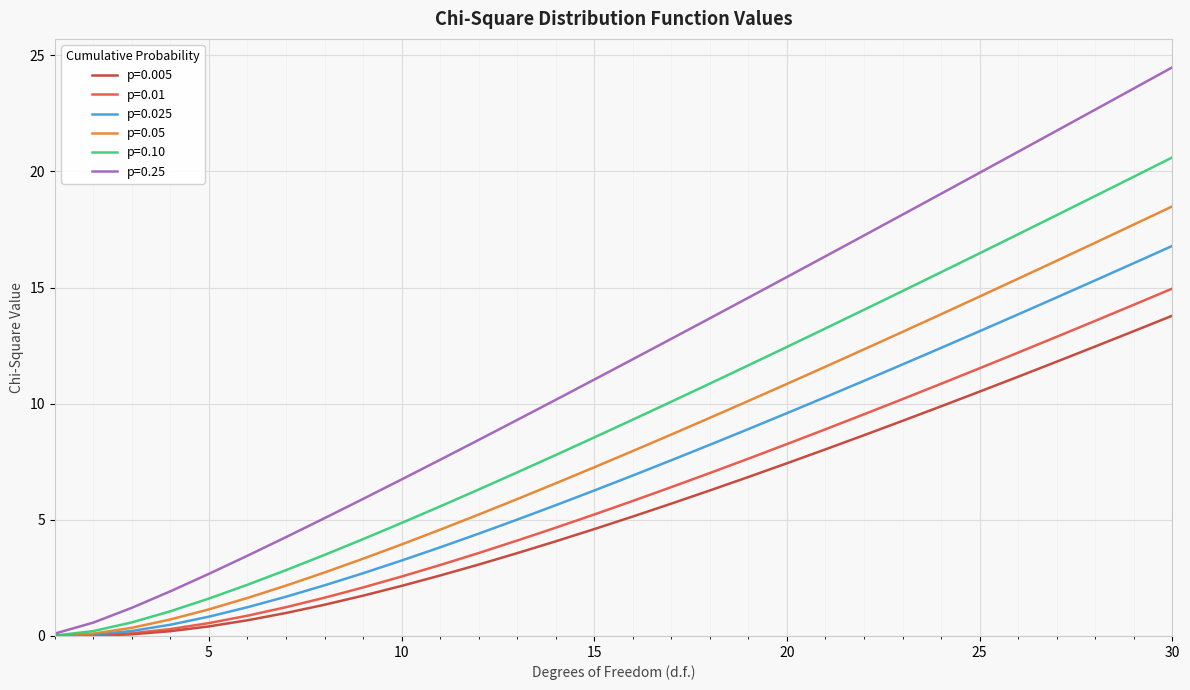

Which series has the largest total across all categories?

p=0.25